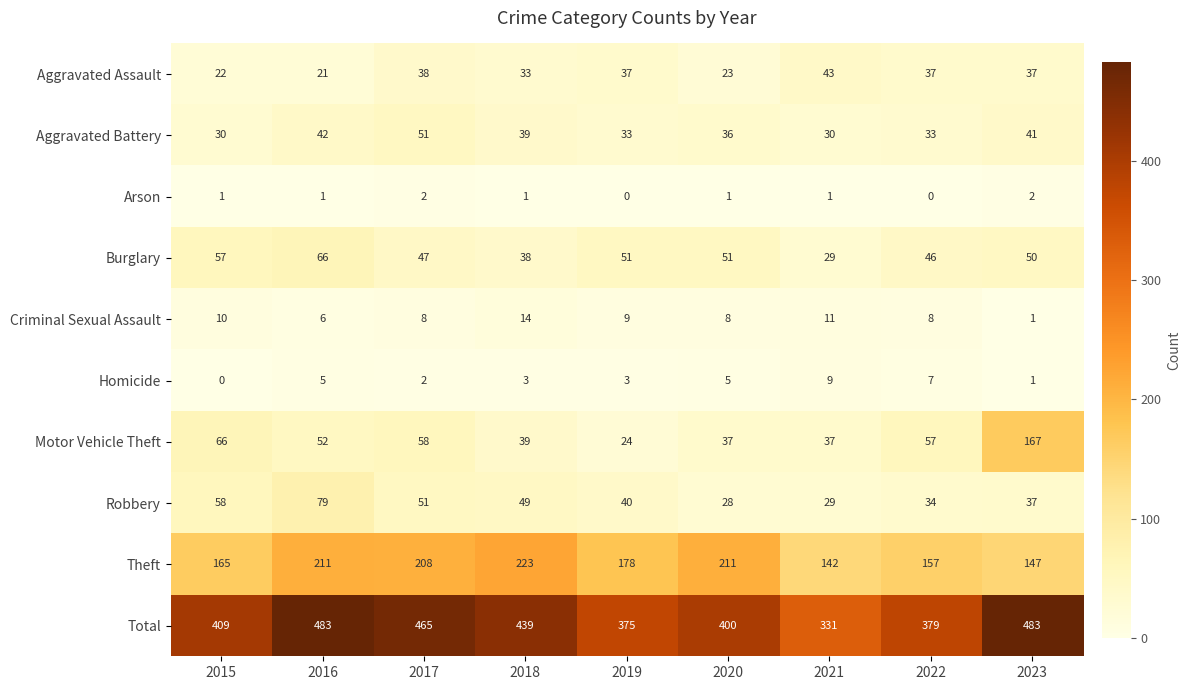

What is the average value of the Burglary series?

48